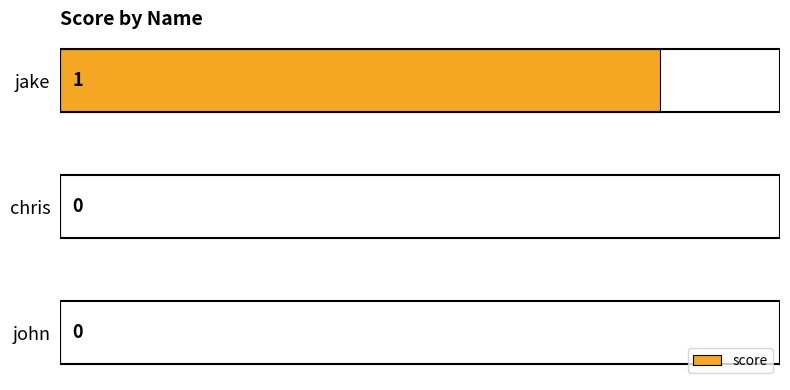

Reading bottom to top, extract all data points from this chart.

john=0	chris=0	jake=1